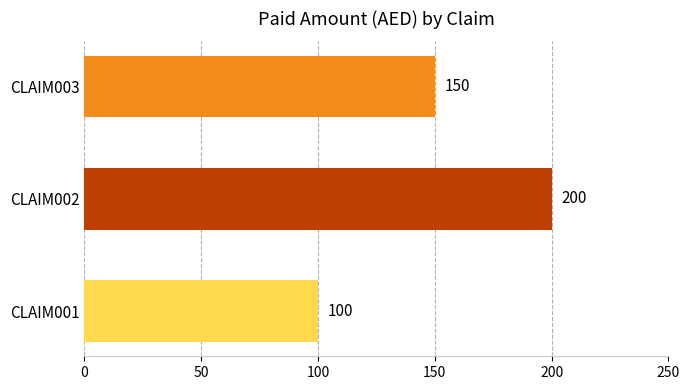

Between CLAIM002 and CLAIM001, which is larger?

CLAIM002